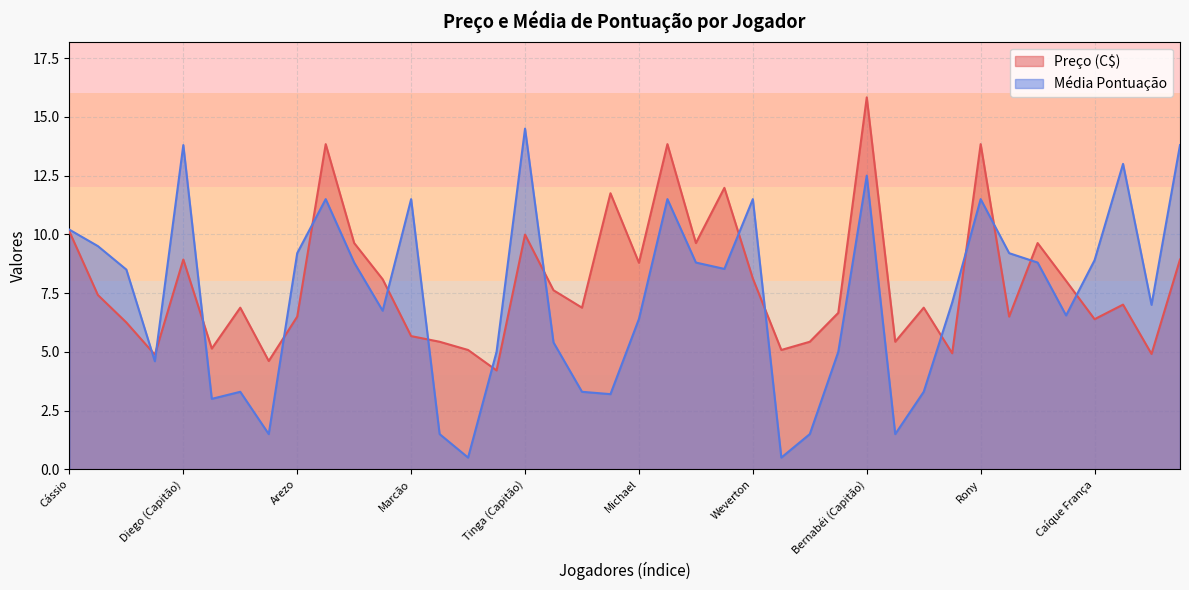

Between Fábio Carille and Gabriel Bontempo, which is larger?

Fábio Carille